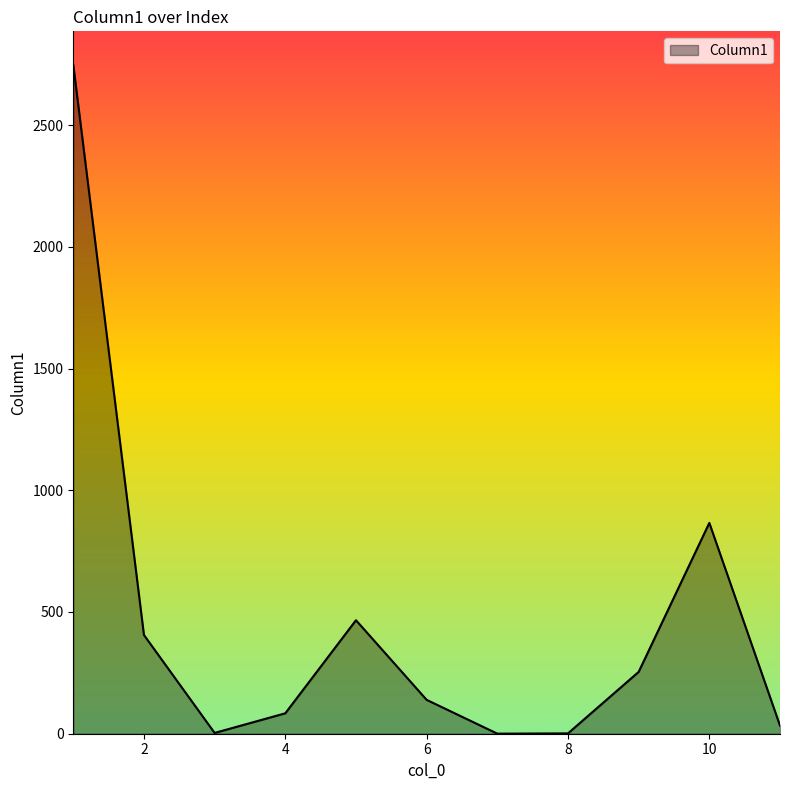

What is the difference between the maximum and minimum values?

2747.5